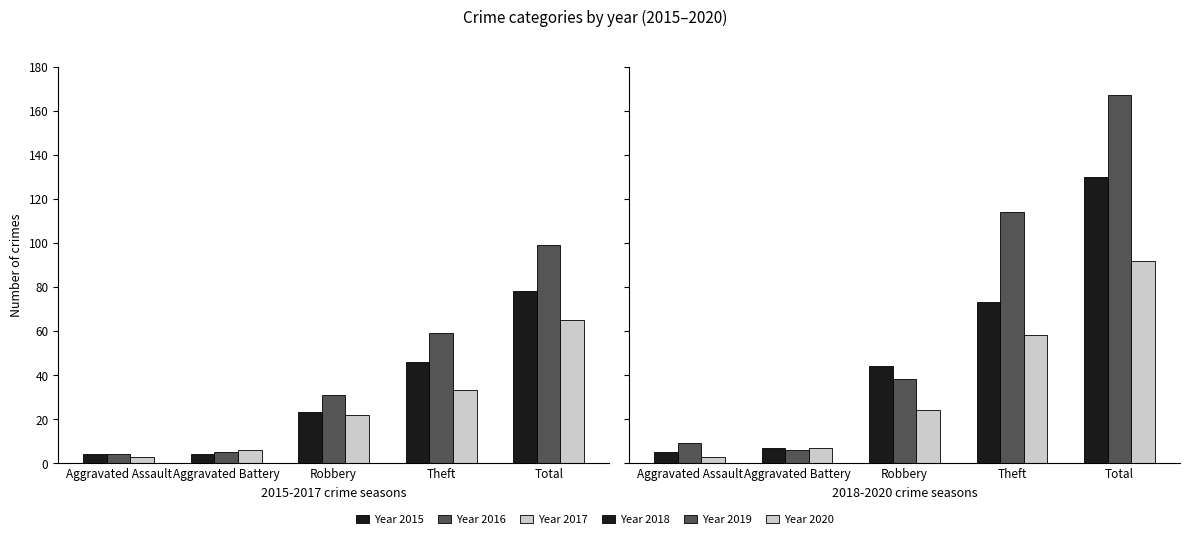

List the labels in order of 2015 value, smallest first.

Aggravated Assault, Aggravated Battery, Robbery, Theft, Total